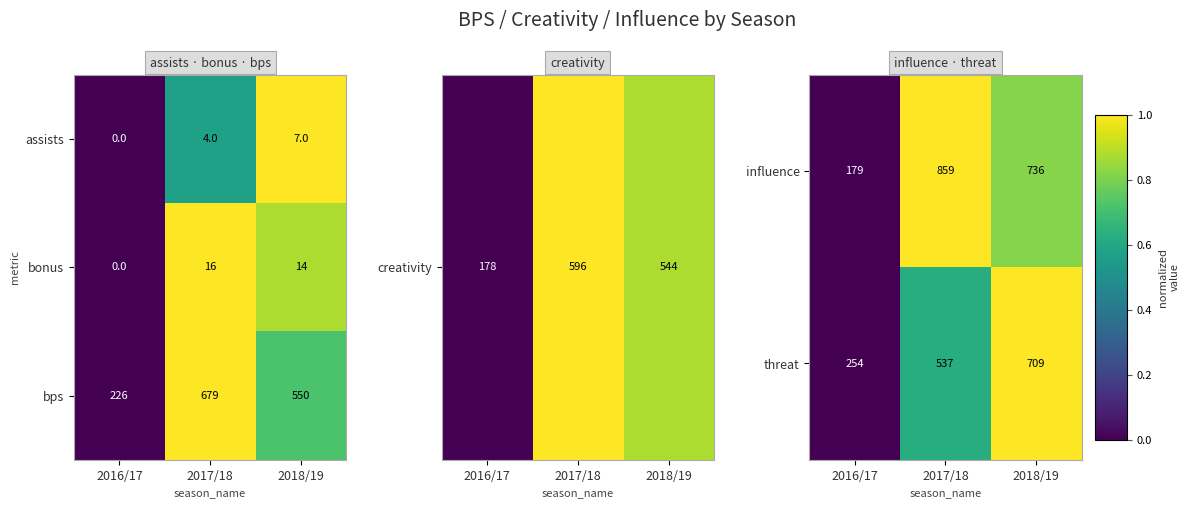

Where is threat nearest to the value 481?

2017/18